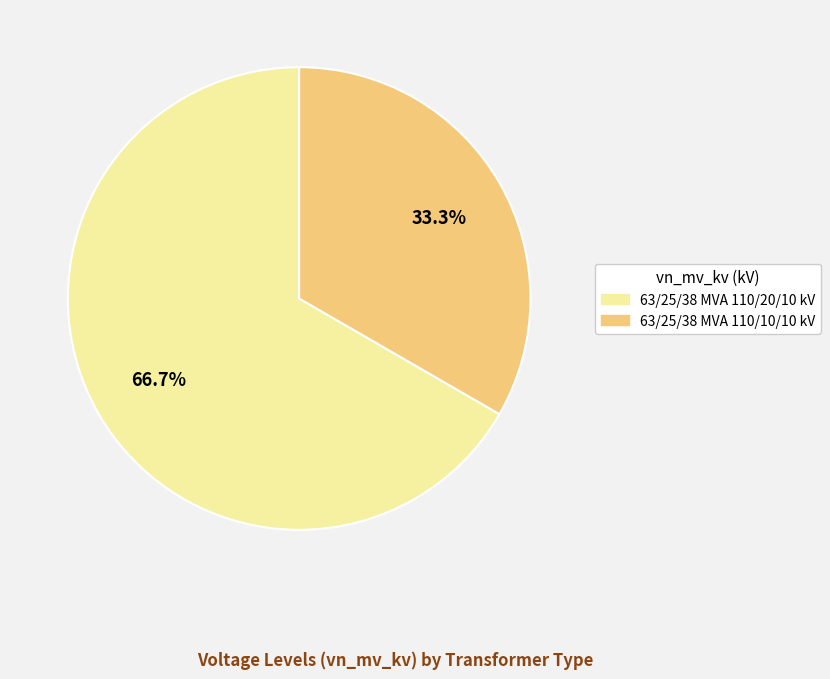

What is the majority slice?

63/25/38 MVA 110/20/10 kV